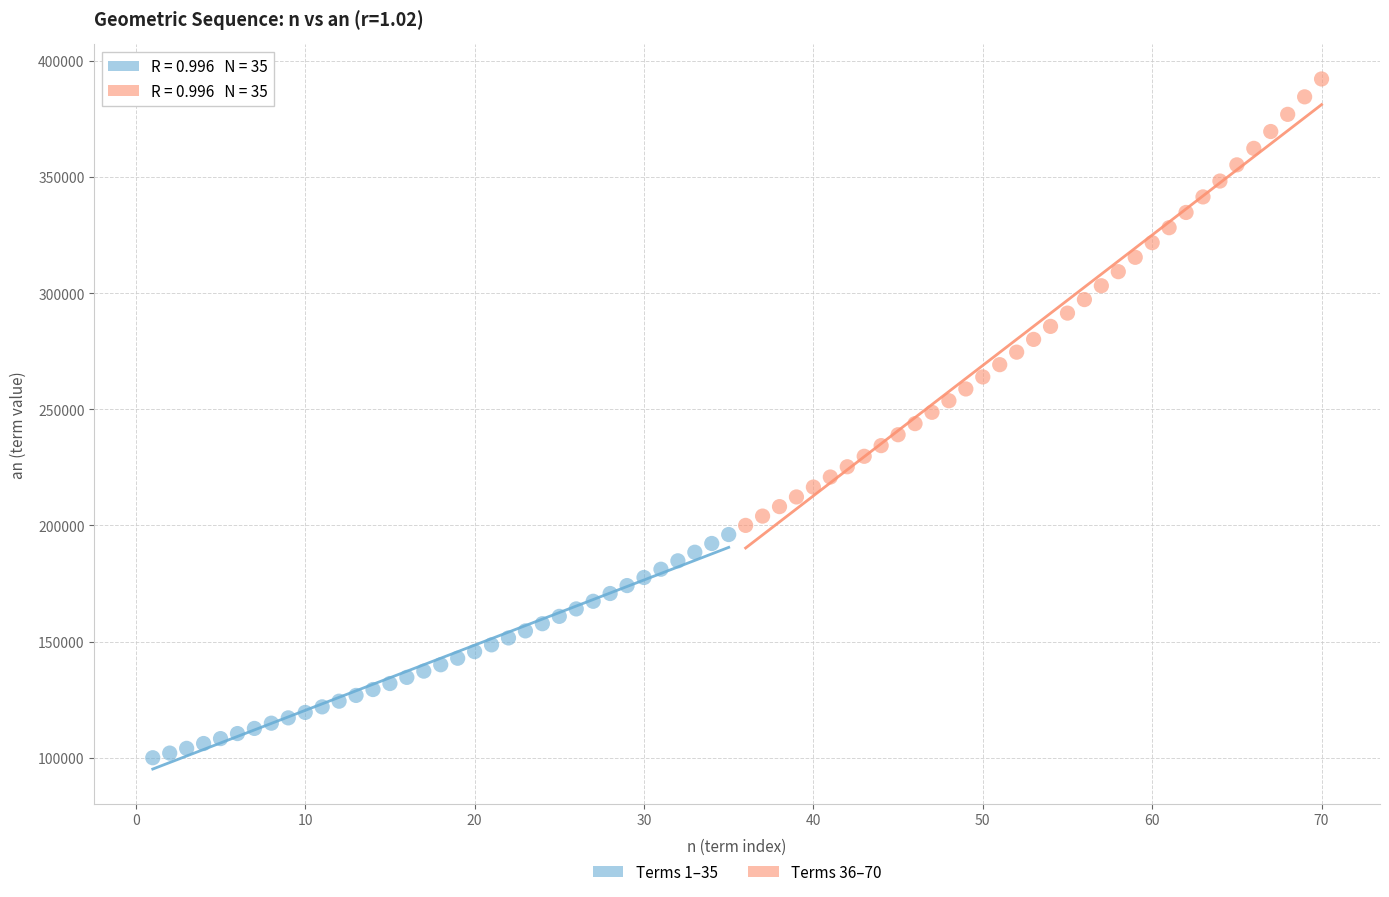

Which series reaches the maximum Y coordinate?

Terms 36–70